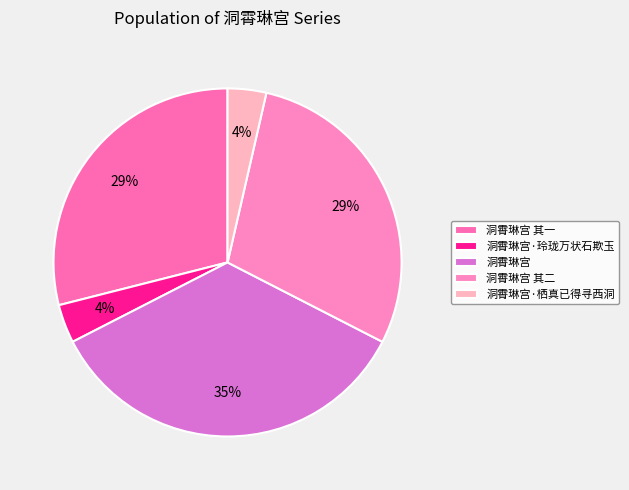

What is the largest slice in the pie chart?

洞霄琳宫